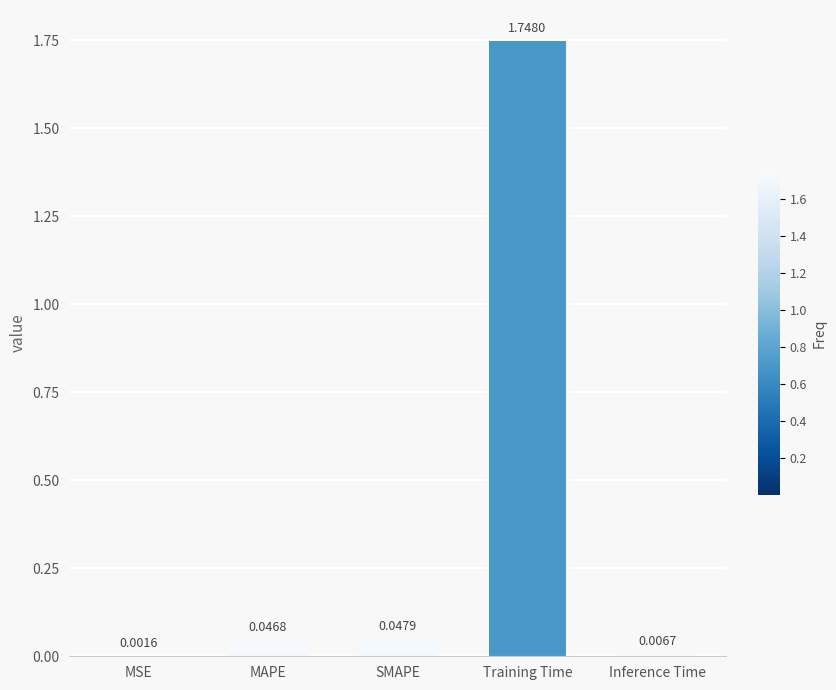

Which has a higher value, Inference Time or Training Time?

Training Time